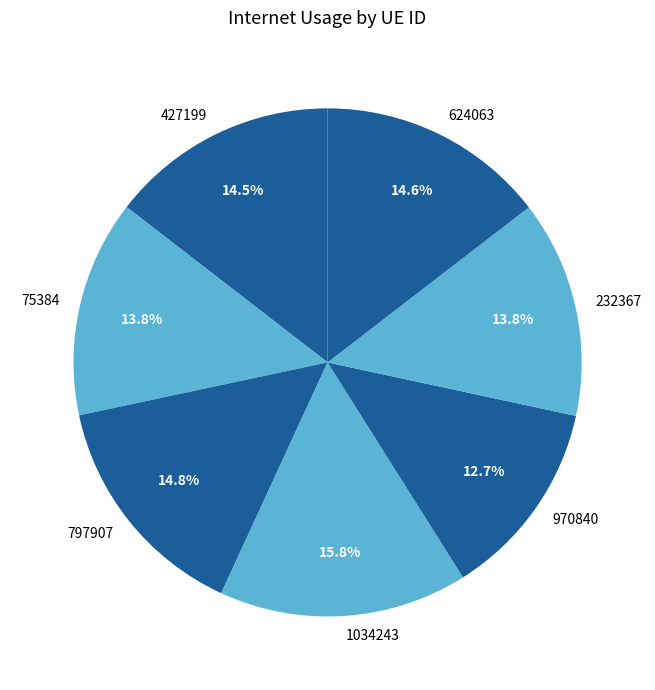

To the nearest percent, what percentage of the pie is 75384?

14%